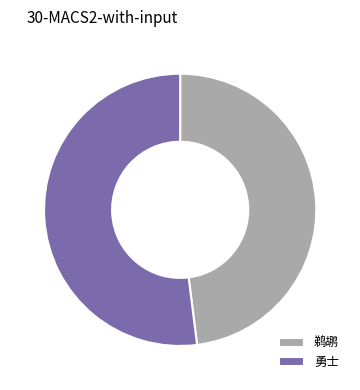

Approximately how many times larger is the value at 勇士 compared to 鹈鹕?

1.1